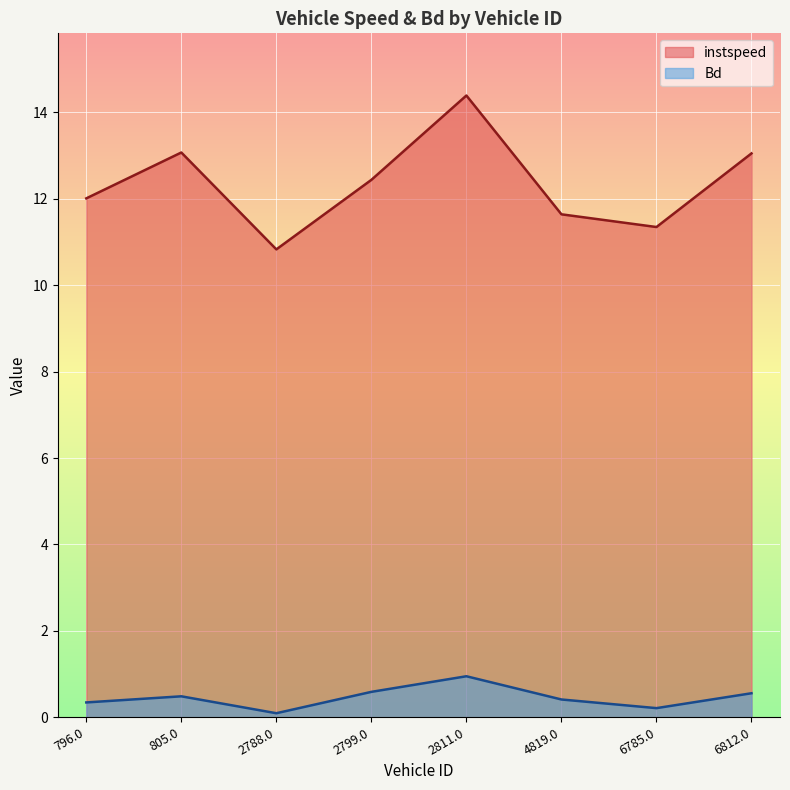

What is the total value across all series at 2788.0?

10.9